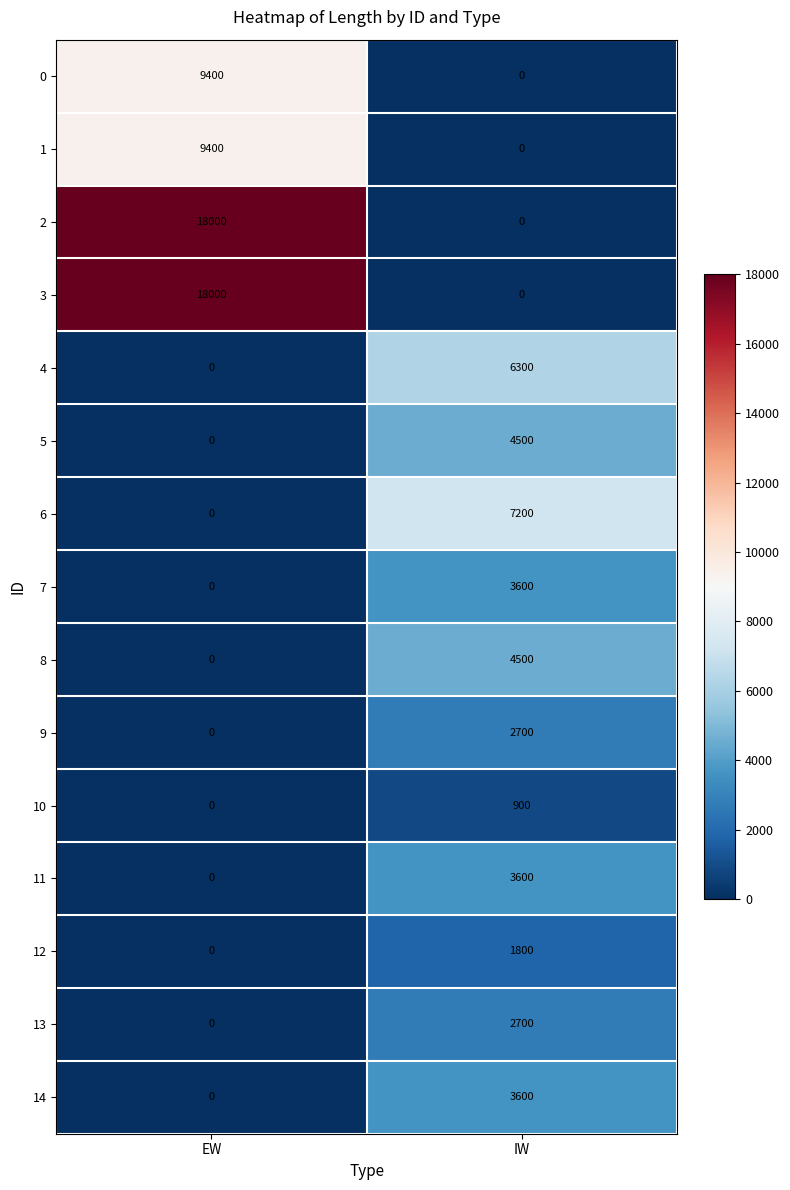

What is the greatest value displayed?

18000